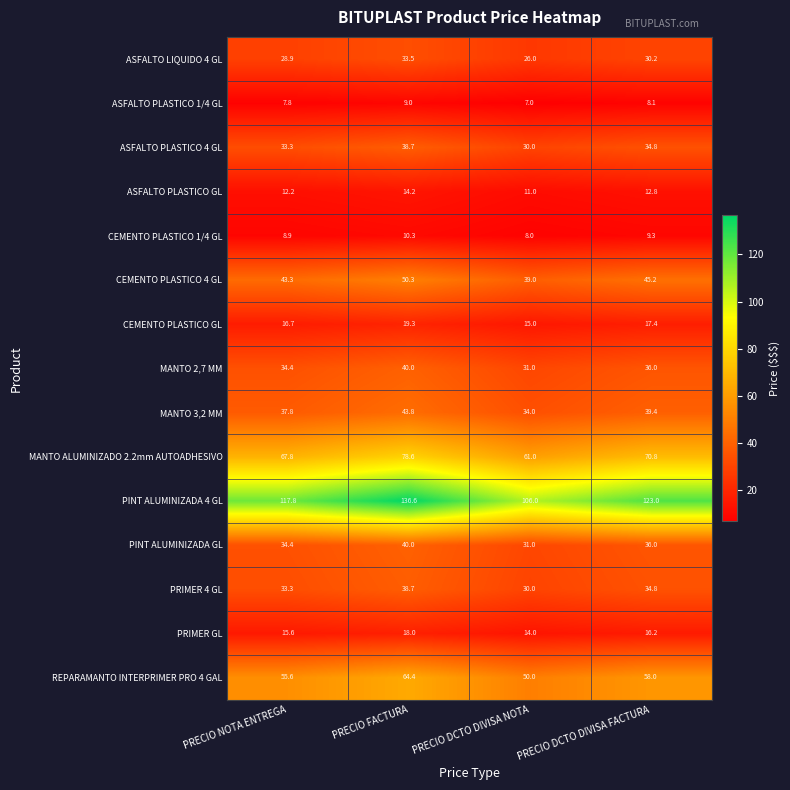

How many data points does each series have?

4